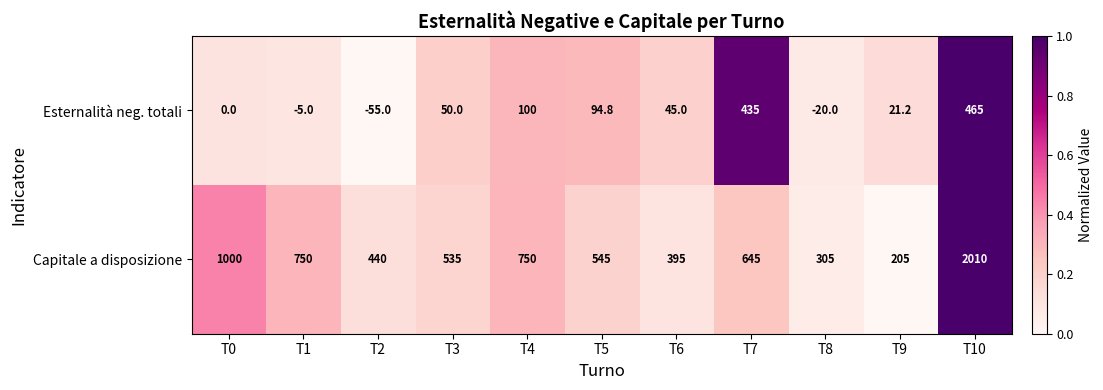

What is the total value across all series at T1?

745.0